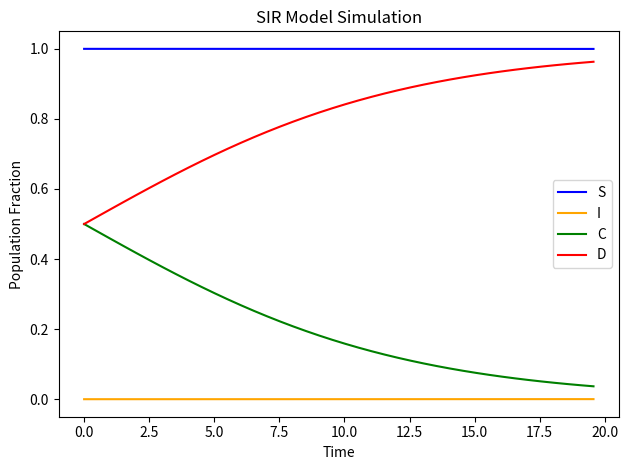

Which series has the largest total across all categories?

S